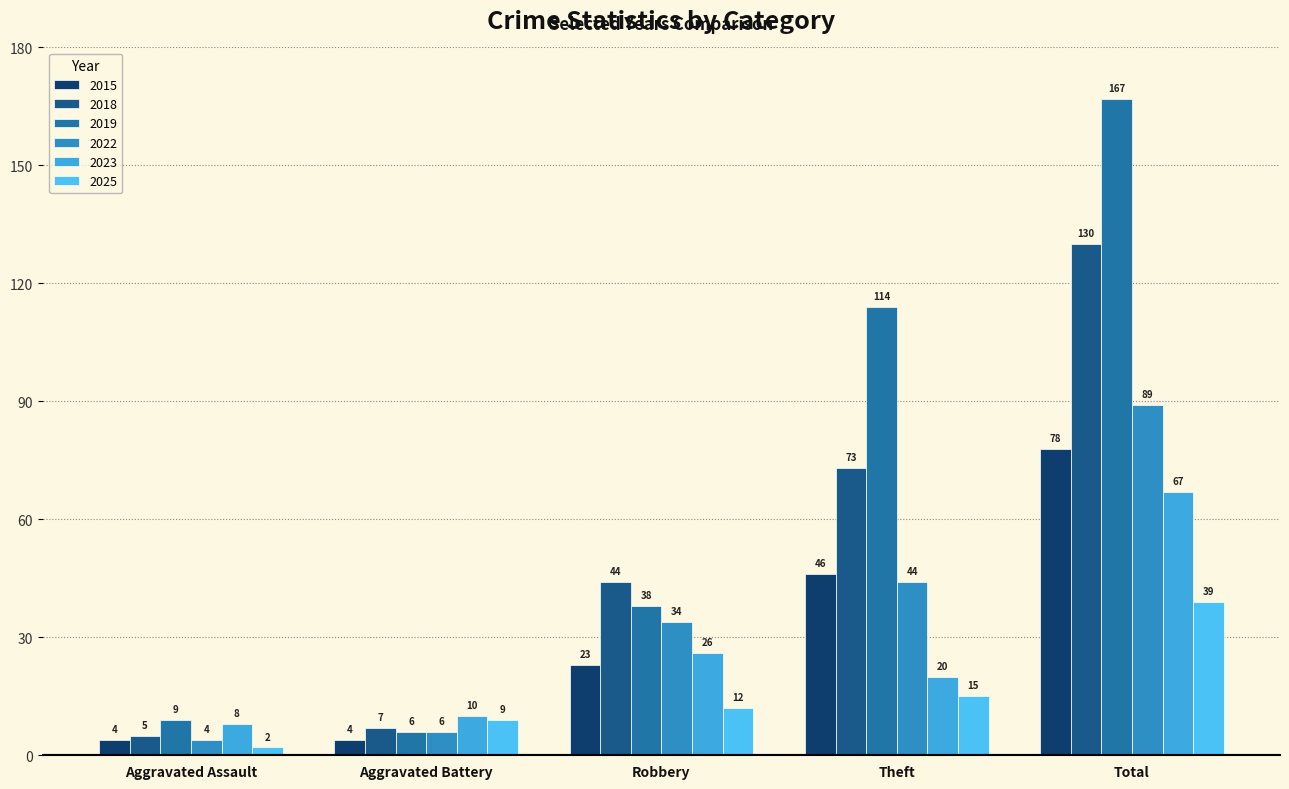

Between Aggravated Assault and Aggravated Battery, which series saw the biggest shift?

2025